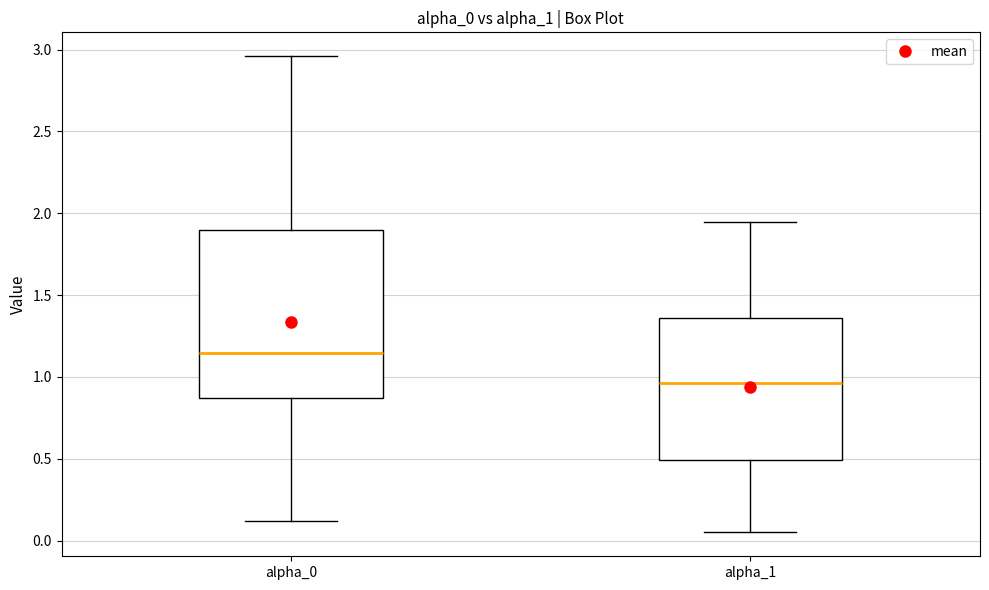

Reading left to right, transcribe this box plot: for each box, give where its median line is, the range the box spans, and where its two whiskers end, as read against the y-axis. The values are not printed on the chart, so give them approximately, as read against the axis.

alpha_0: median 1.15, box 0.85 to 1.90, whiskers 0.10 to 2.95
alpha_1: median 0.95, box 0.50 to 1.35, whiskers 0.05 to 1.95